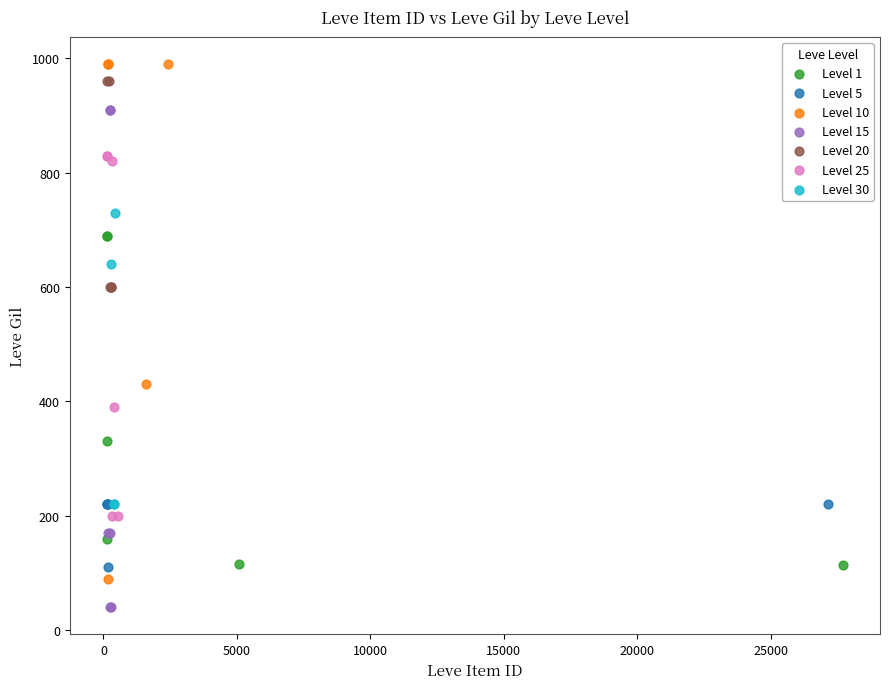

Which series reaches the maximum Y coordinate?

Level 10